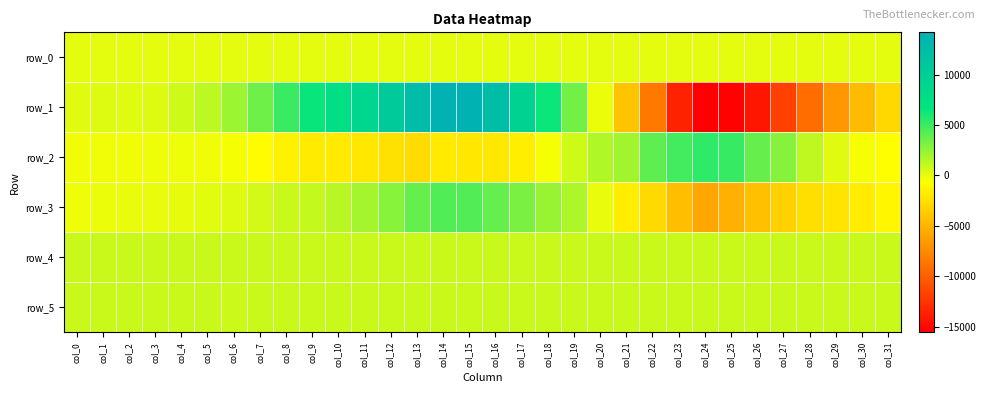

List the series in order of their peak value, highest first.

row_1, row_2, row_3, row_4, row_5, row_0